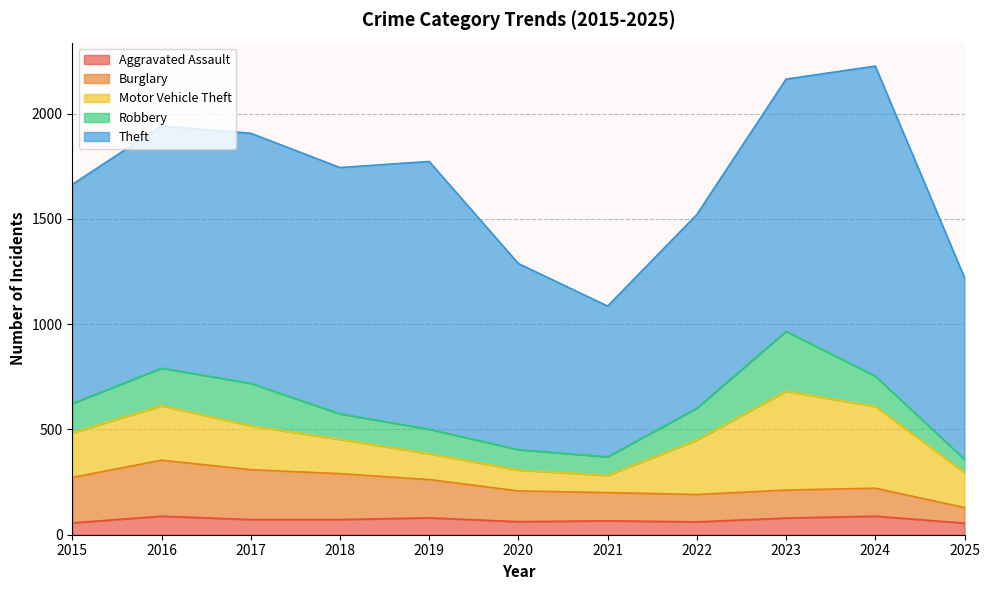

The Robbery series shows 98 at 2016. True or false?

False